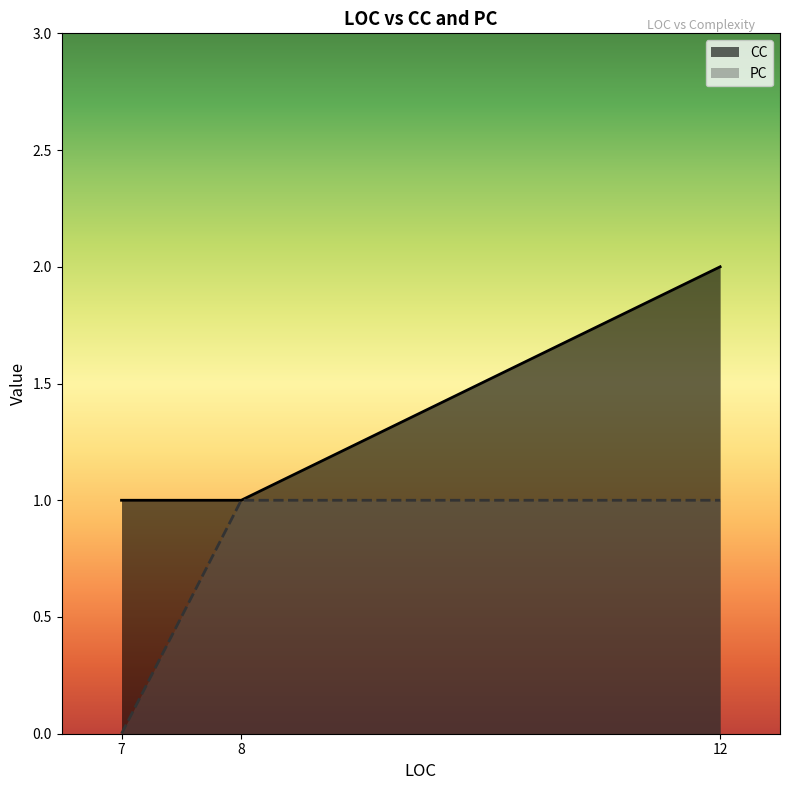

Count the values in the range 0 to 1.

3